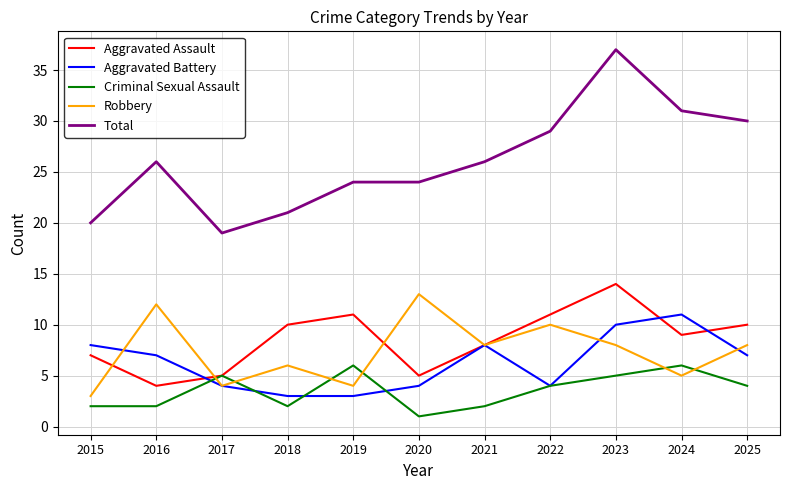

What are all the series names shown in the legend?

Aggravated Assault, Aggravated Battery, Criminal Sexual Assault, Robbery, Total